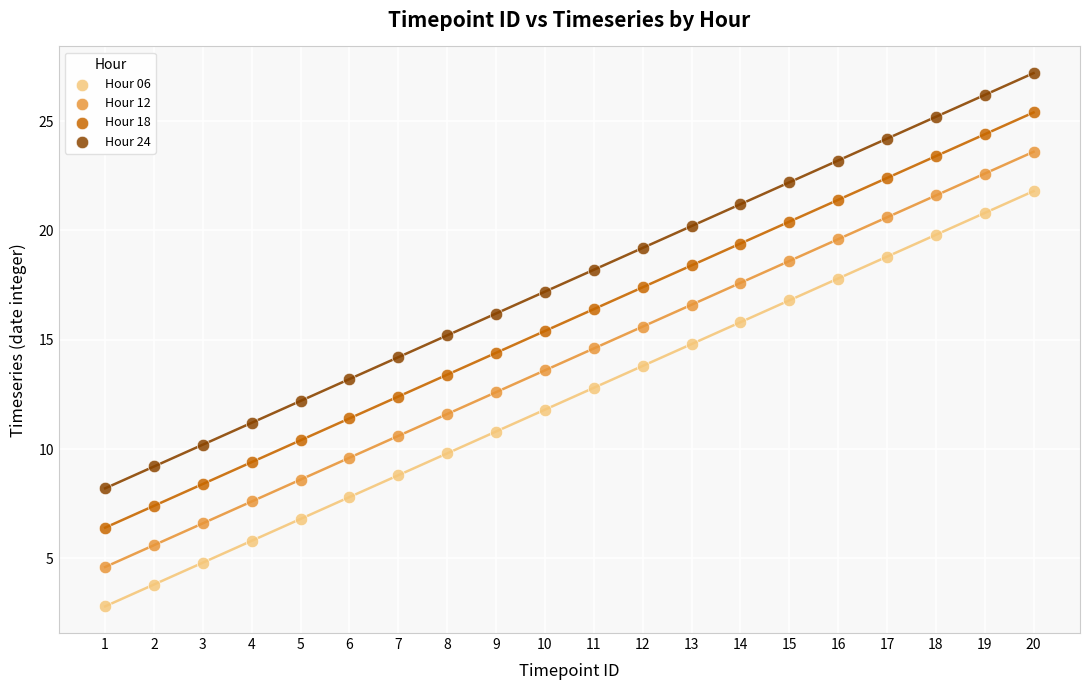

Across all data points, what is the range of Y values (max minus min)?

24.4